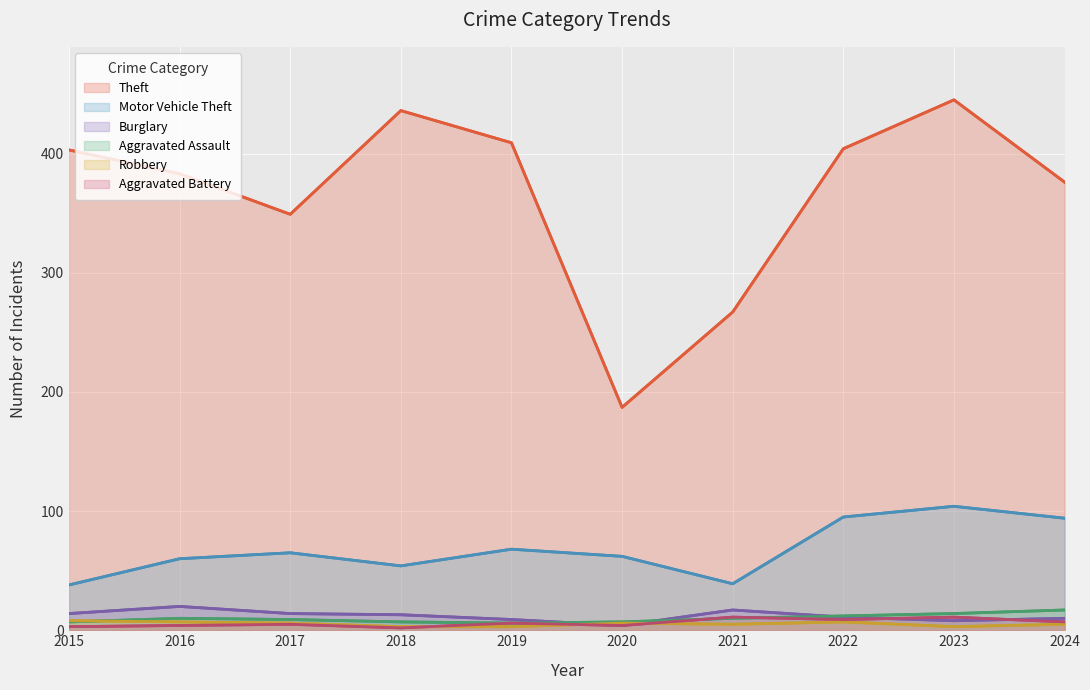

What are all the series names shown in the legend?

Theft, Motor Vehicle Theft, Burglary, Aggravated Assault, Robbery, Aggravated Battery